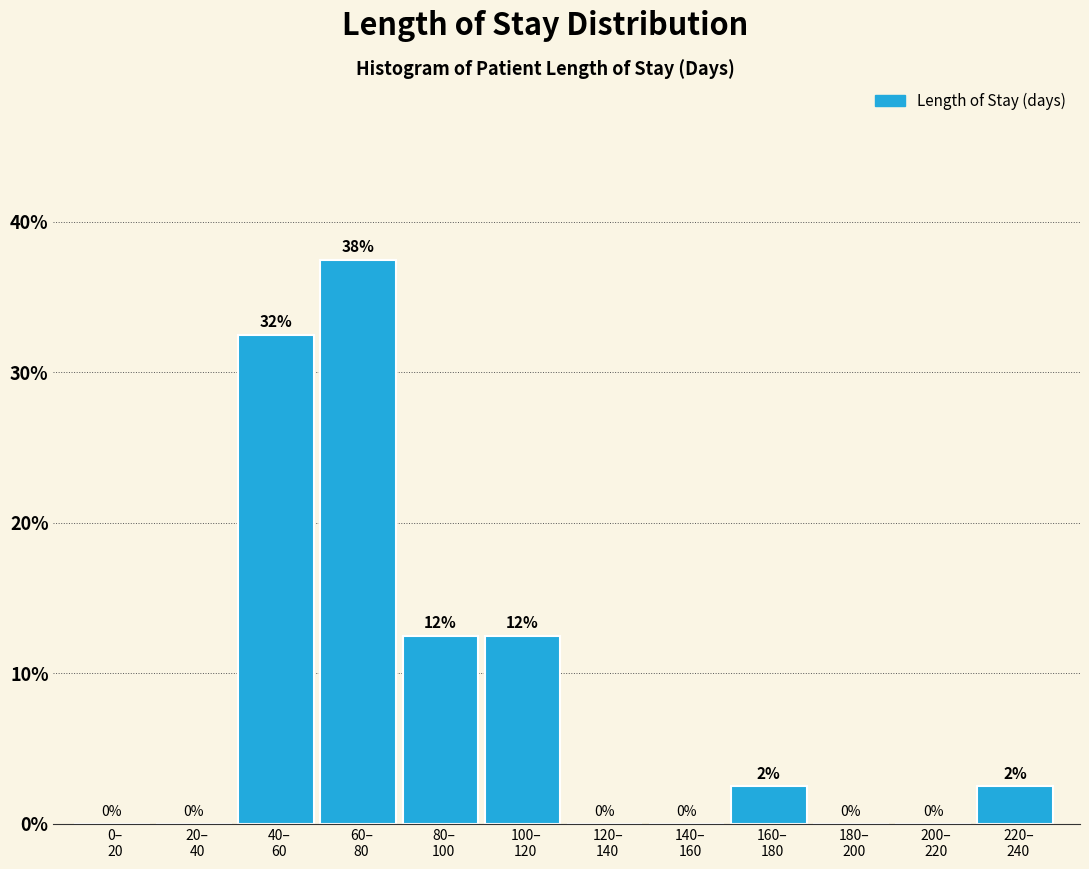

Are the bars horizontal?

No